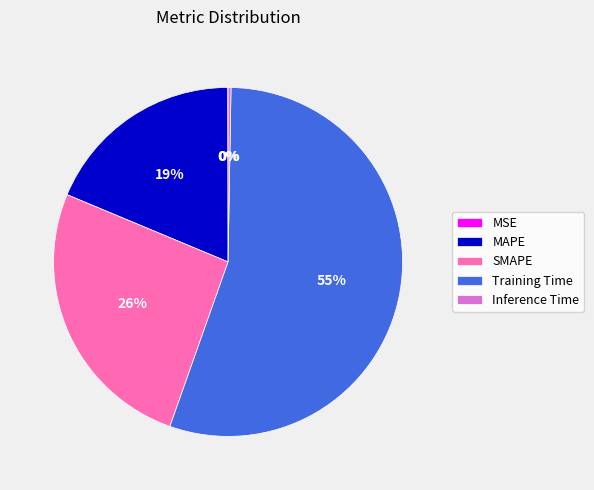

Does SMAPE represent more than half of the total?

No